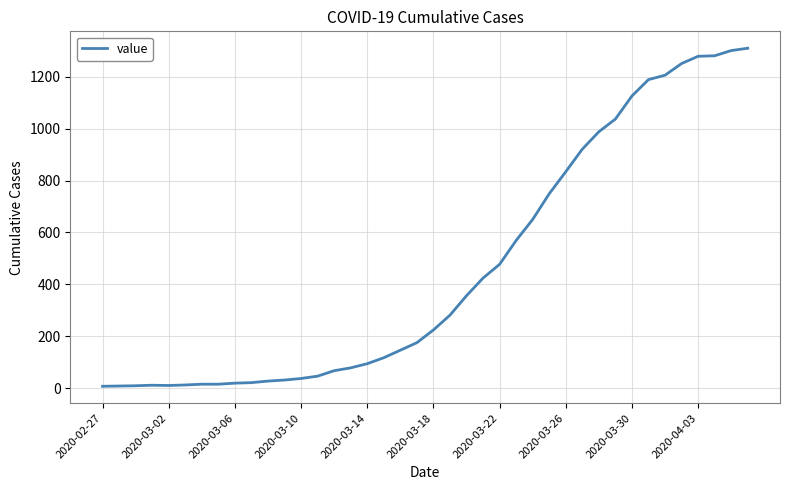

What is the difference between the maximum and minimum values?

1303